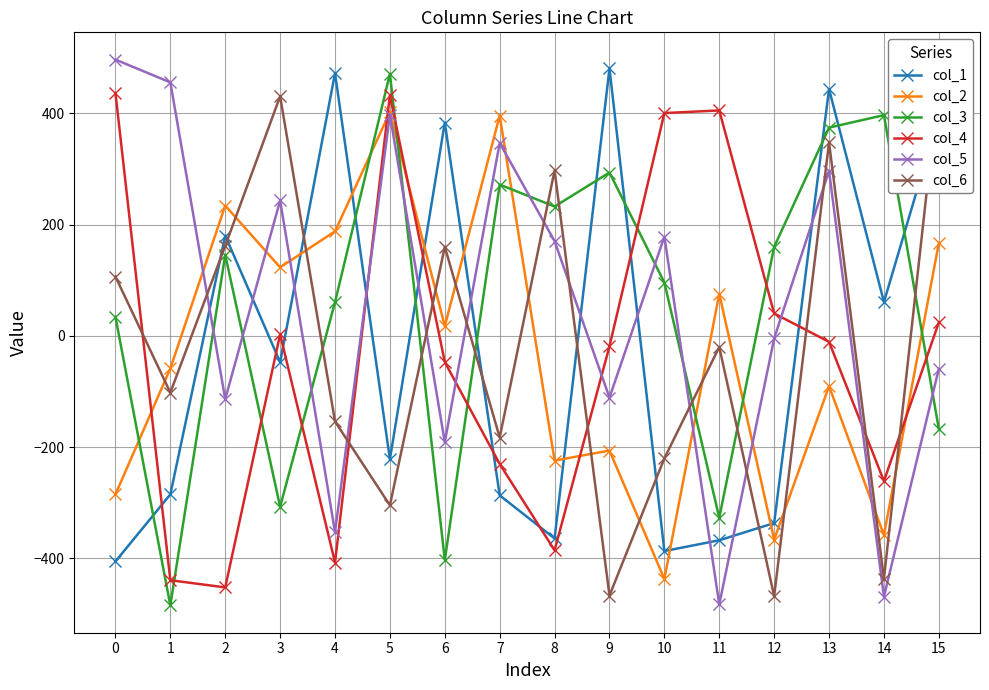

How many negative values does the col_2 series have?

8